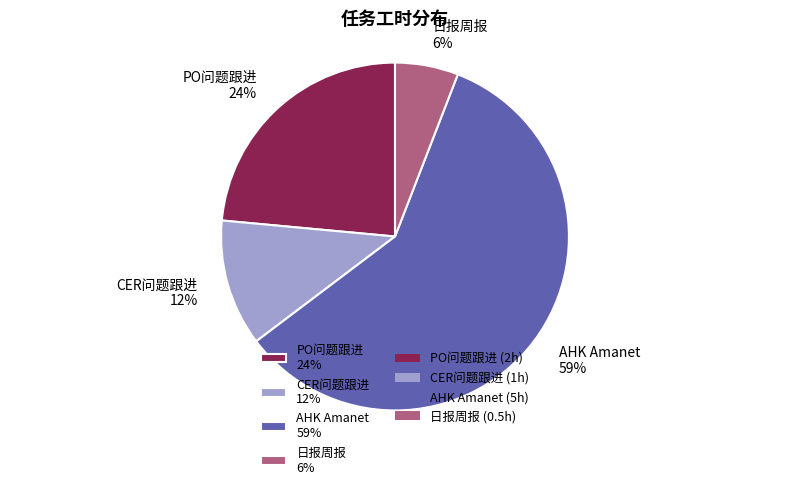

How many segments does this pie chart have?

4